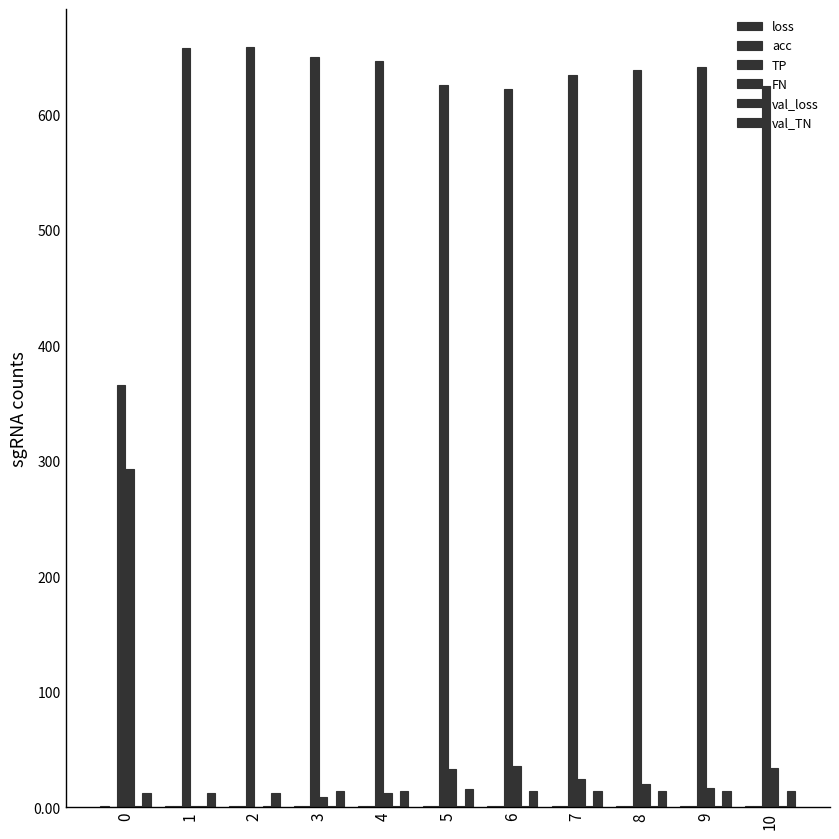

What is the sum of all loss values?

7.3